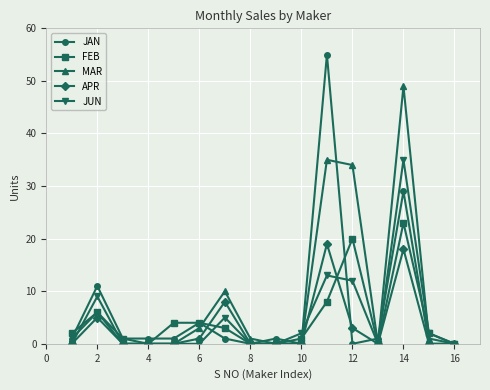

What are all the series names shown in the legend?

JAN, FEB, MAR, APR, JUN